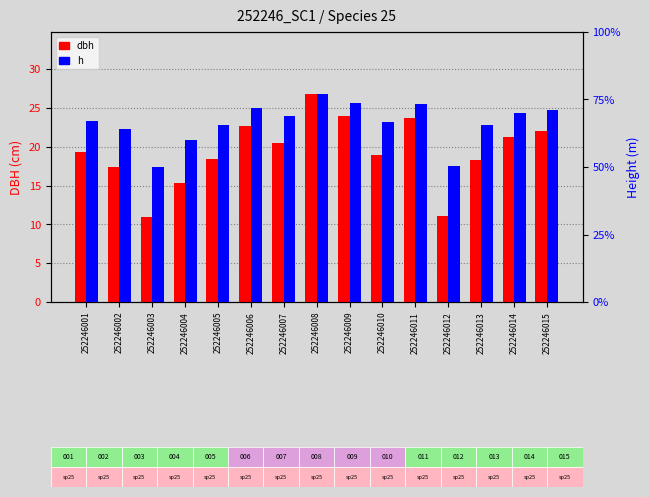

The value of h at 252246015 is 8.0. True or false?

True